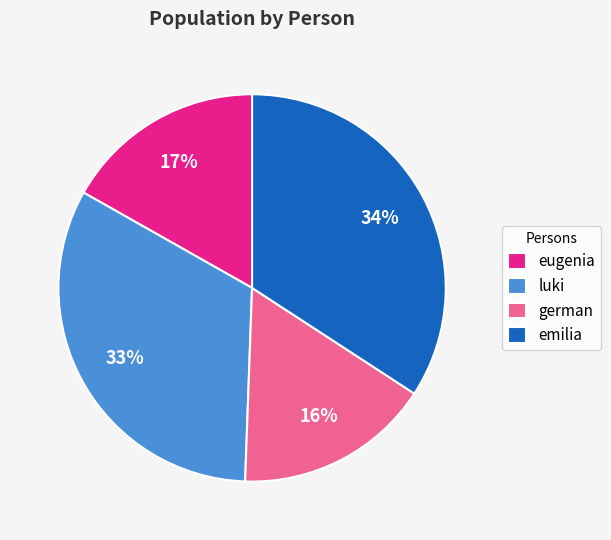

How many segments does this pie chart have?

4